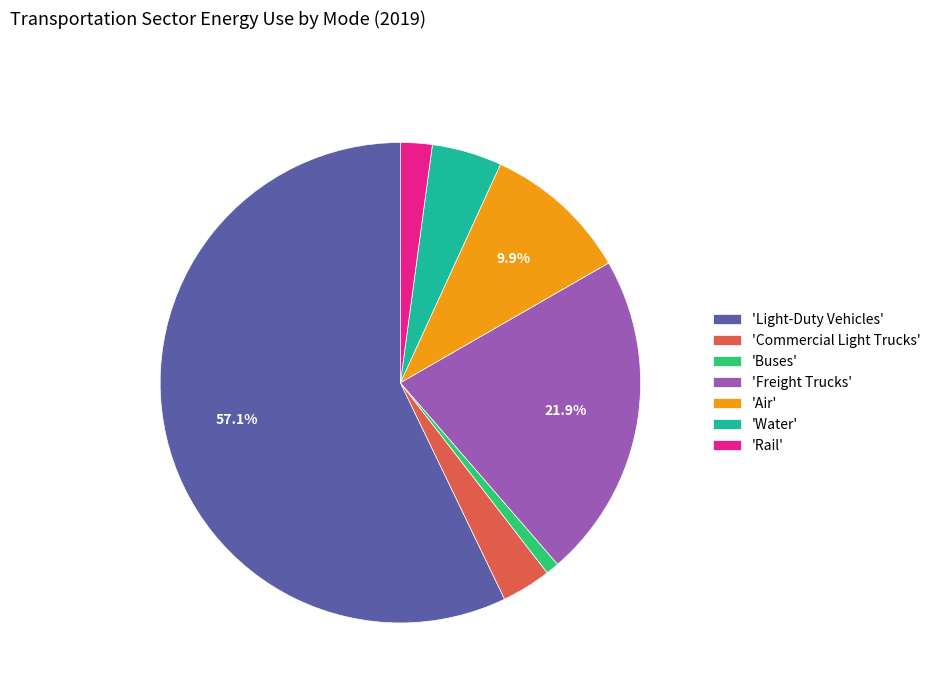

Between 'Freight Trucks' and 'Buses', which is larger?

'Freight Trucks'